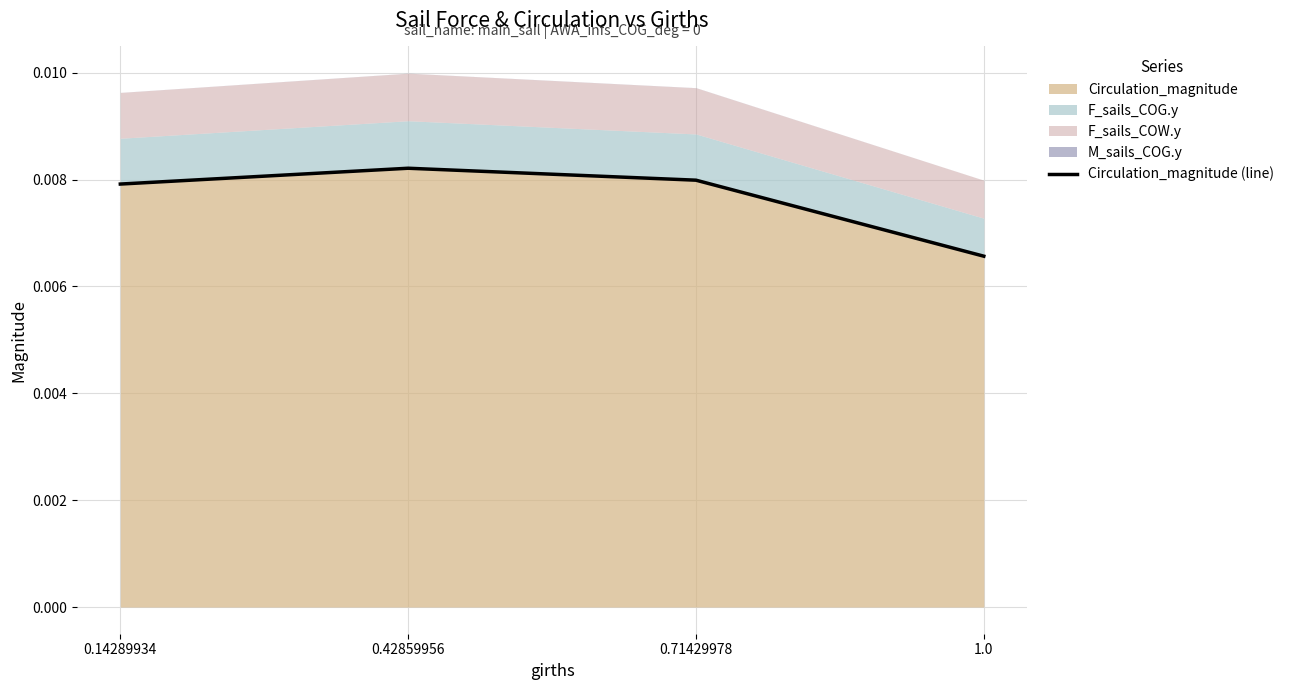

Rank the categories by value from highest to lowest.

0.42859956, 0.71429978, 0.14289934, 1.0